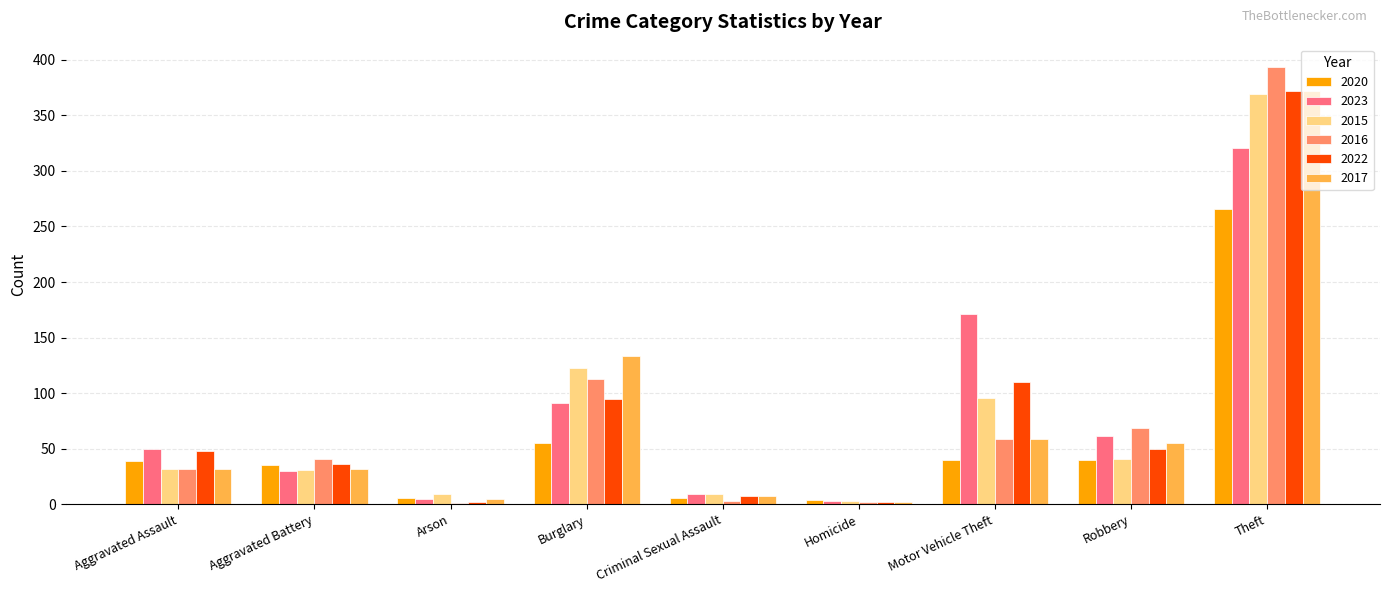

At which label is 2017 closest to 187?

Burglary